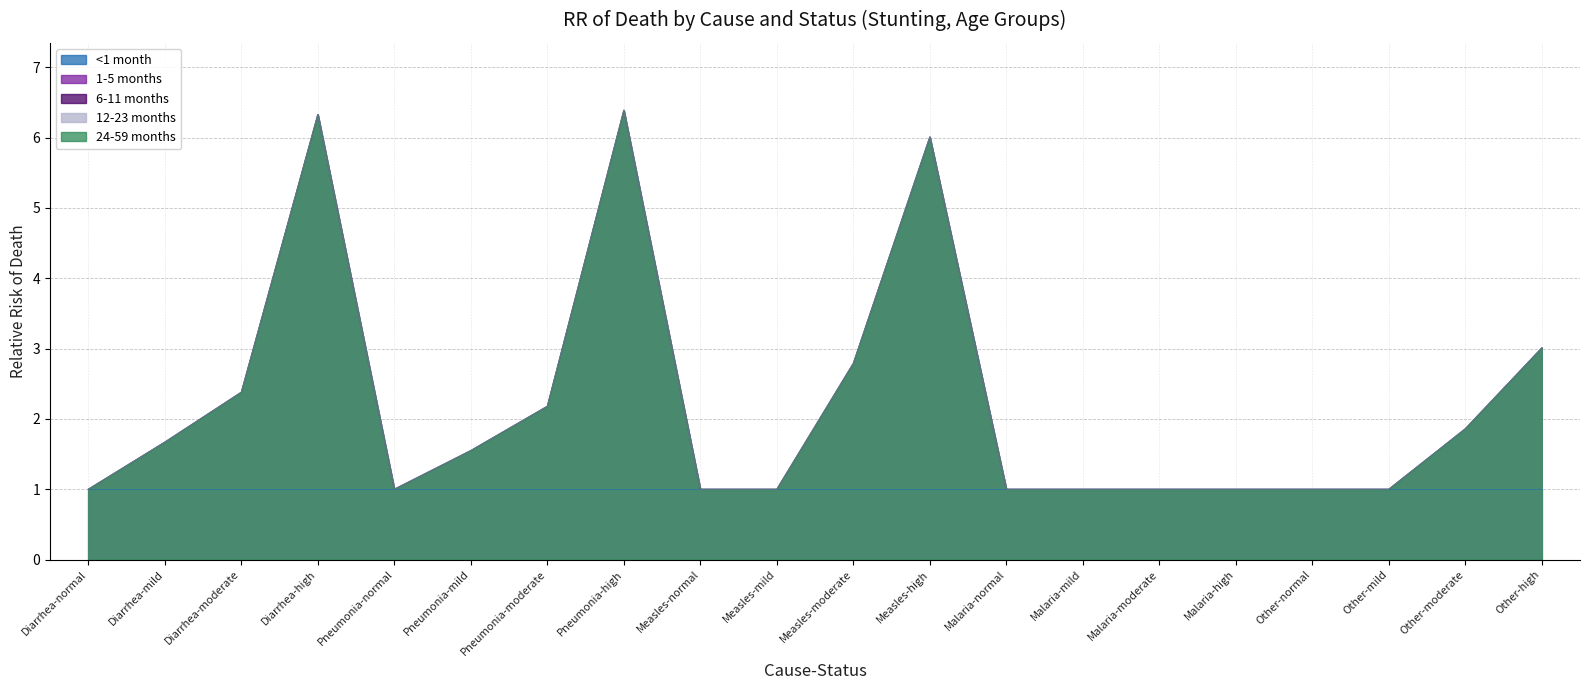

True or false: 6-11 months and 12-23 months intersect in this chart.

False